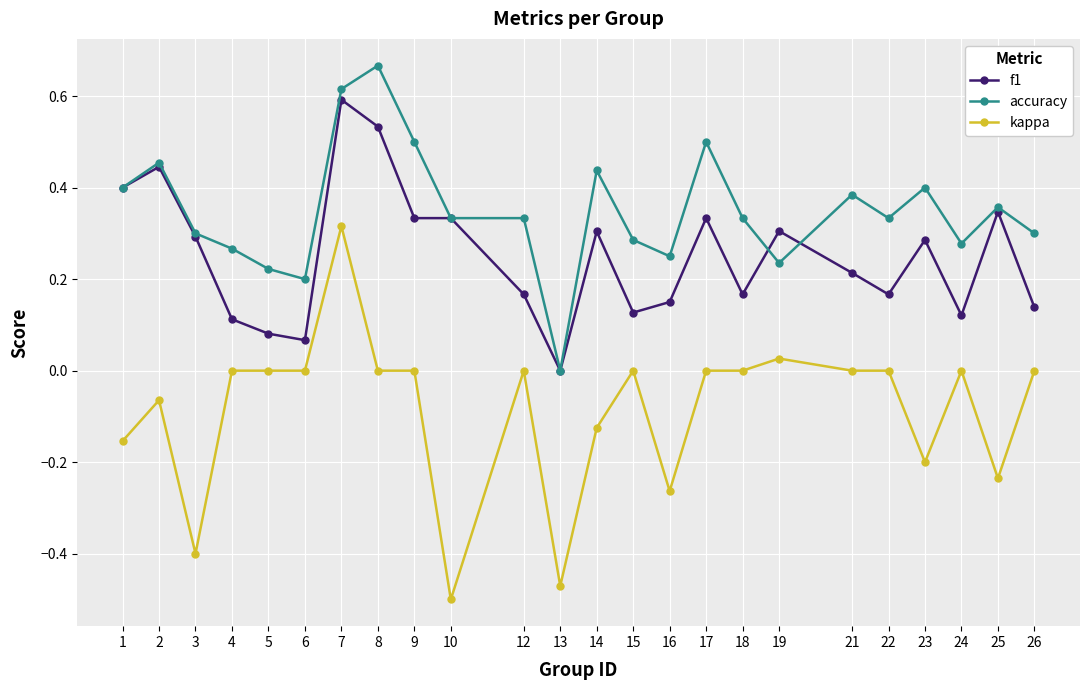

True or false: kappa and accuracy intersect in this chart.

False